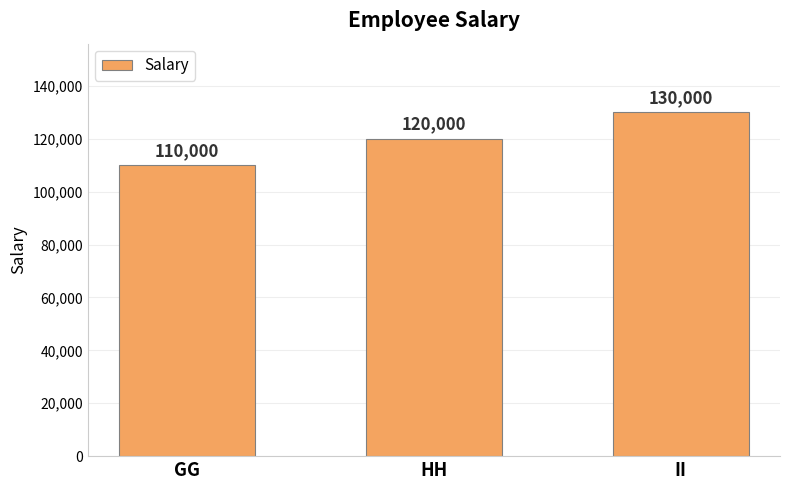

Reading right to left, list all the values displayed in this chart.

130000	120000	110000